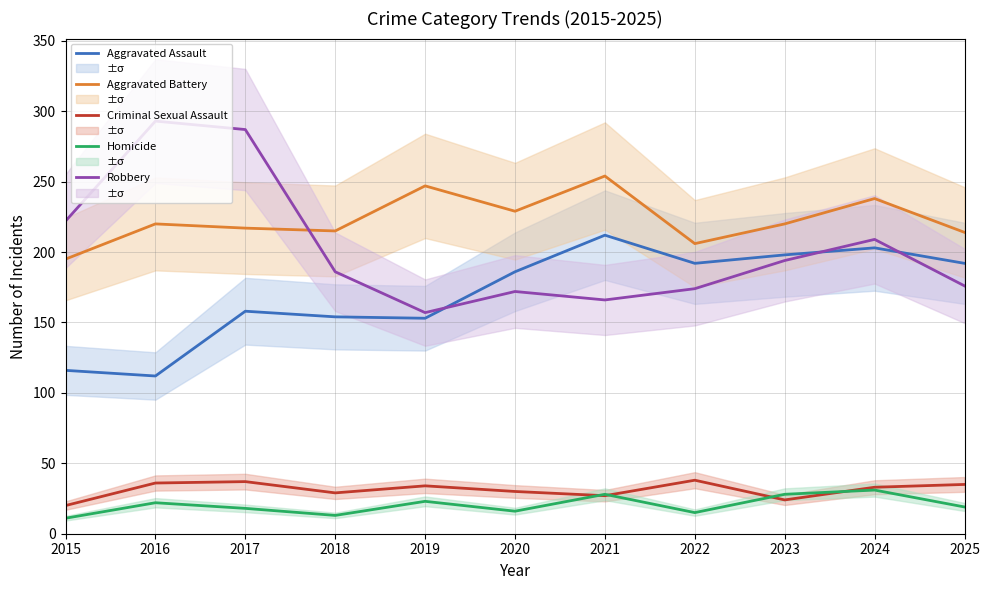

In Homicide, how many points are lower than both neighbors (excluding endpoints)?

3